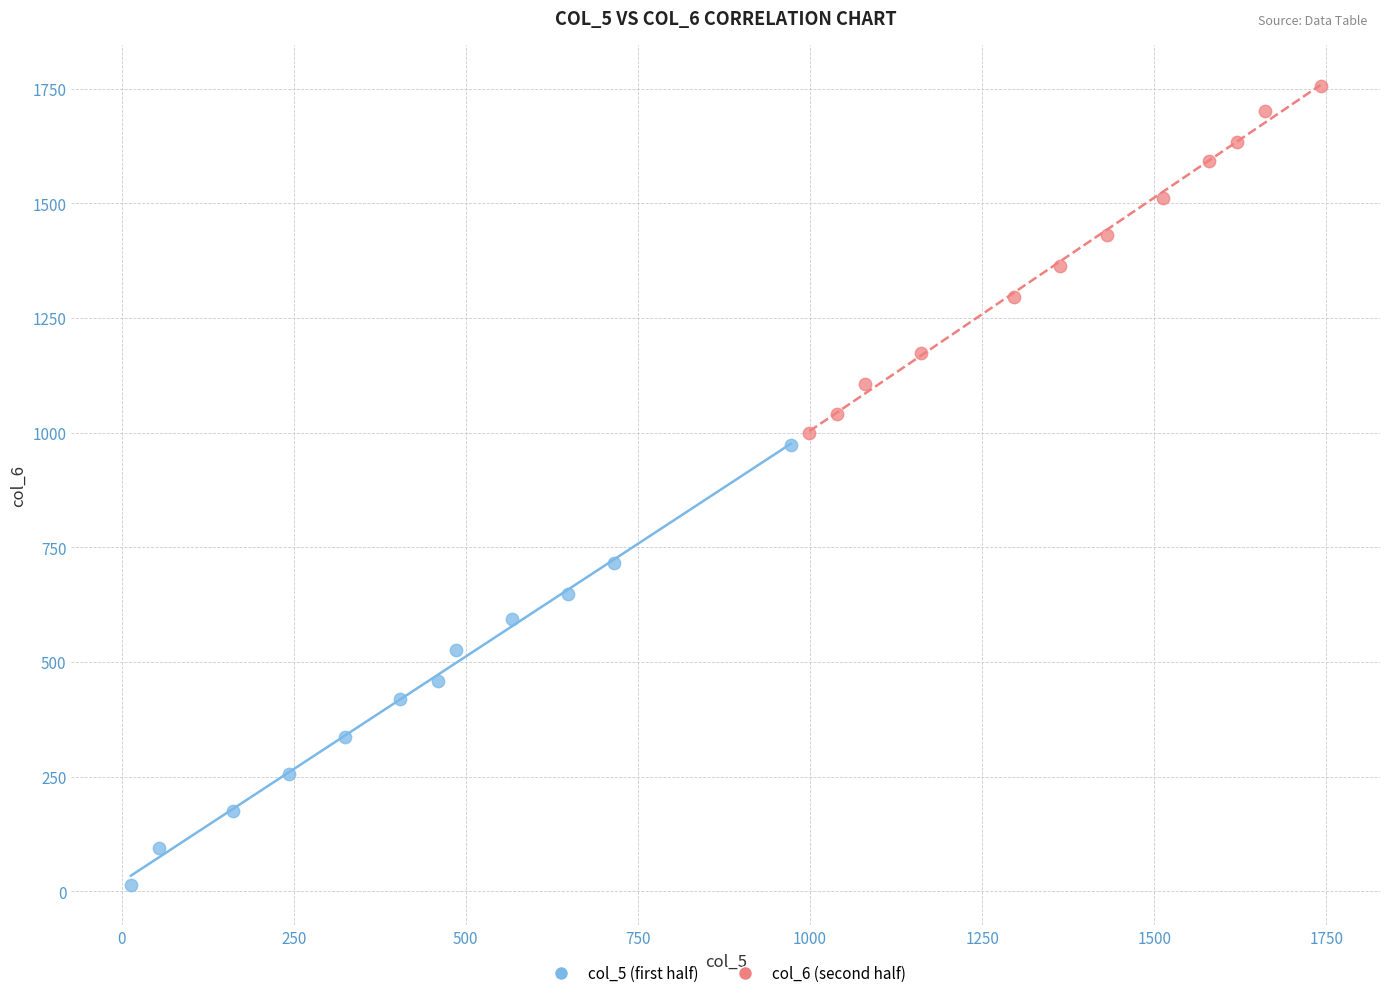

Which series contains the lowest Y value?

col_5 (first half)